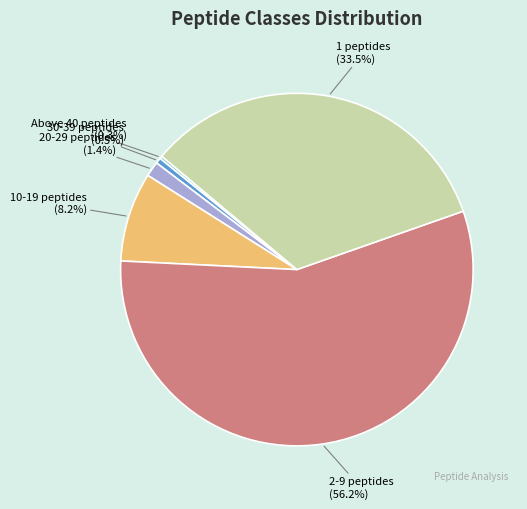

The 10-19 peptides slice represents 1% of the pie. True or false?

False